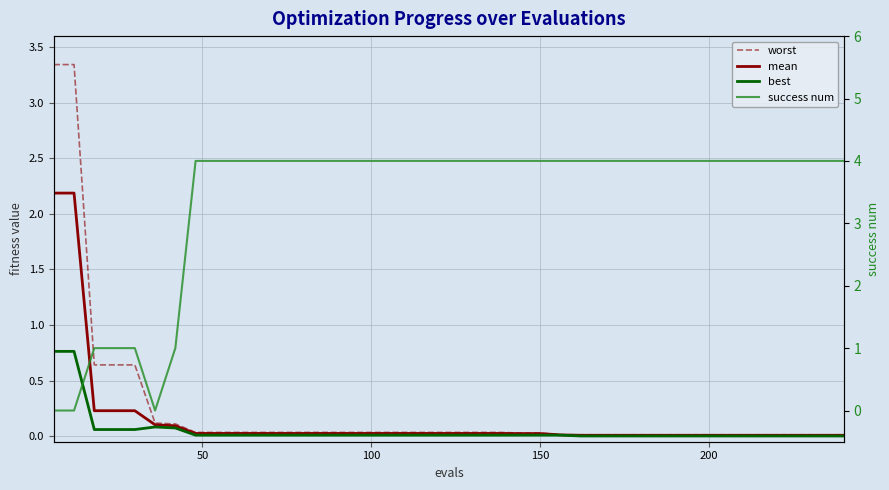

What is the sum of all mean values?

5.8